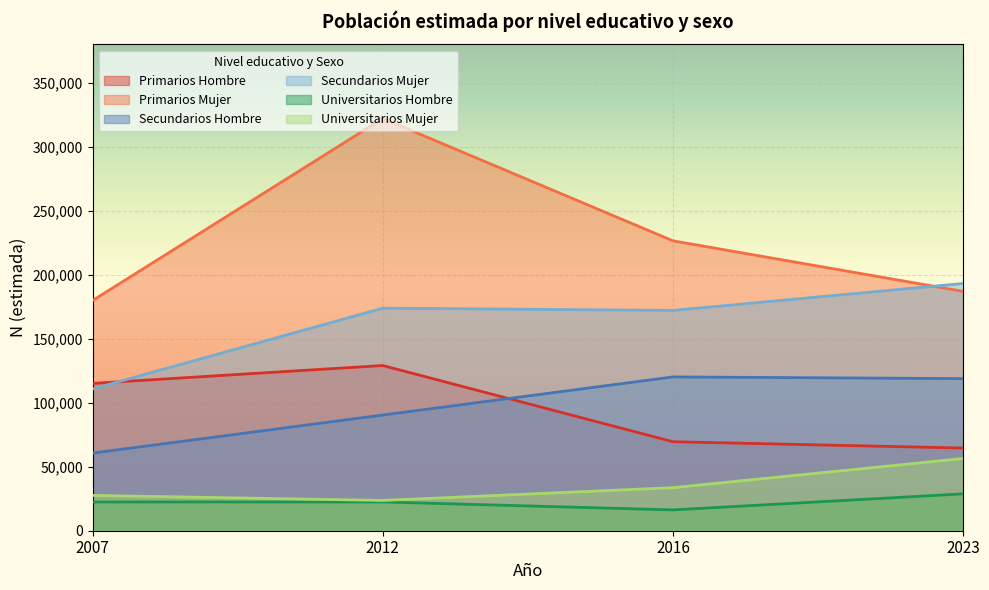

At how many categories does at least one series exceed 93134?

4